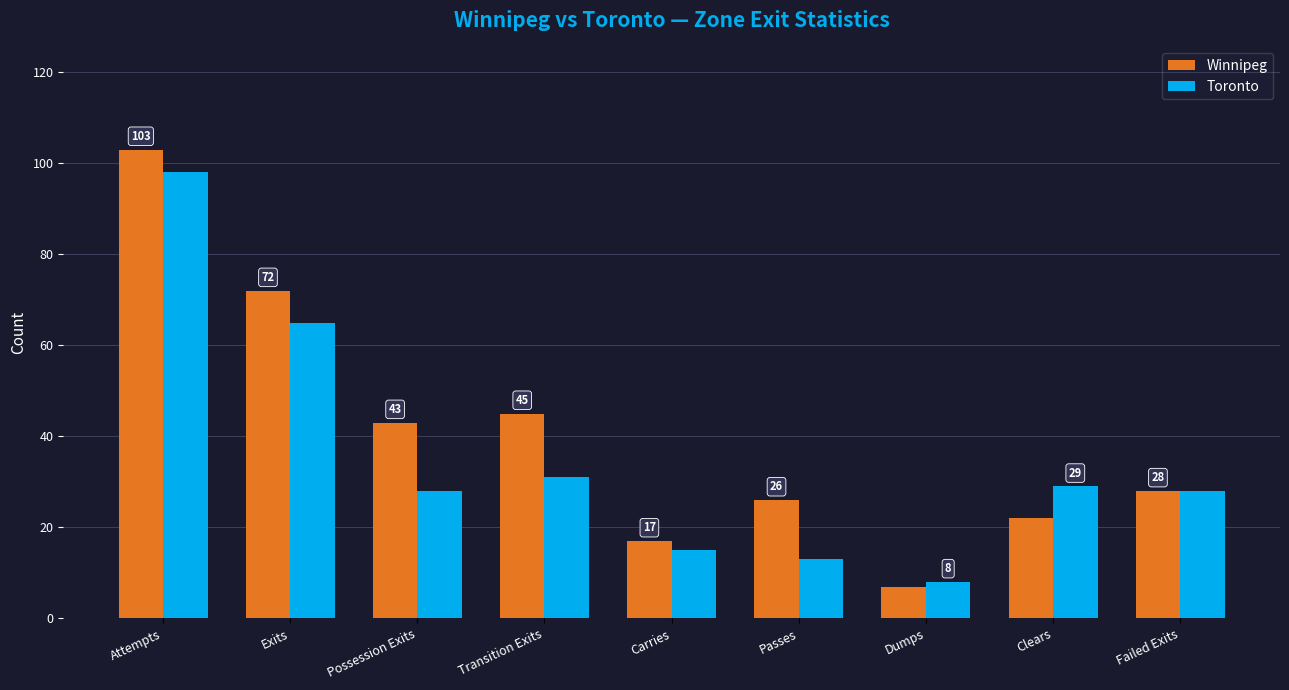

The Toronto series shows 65 at Exits. True or false?

True